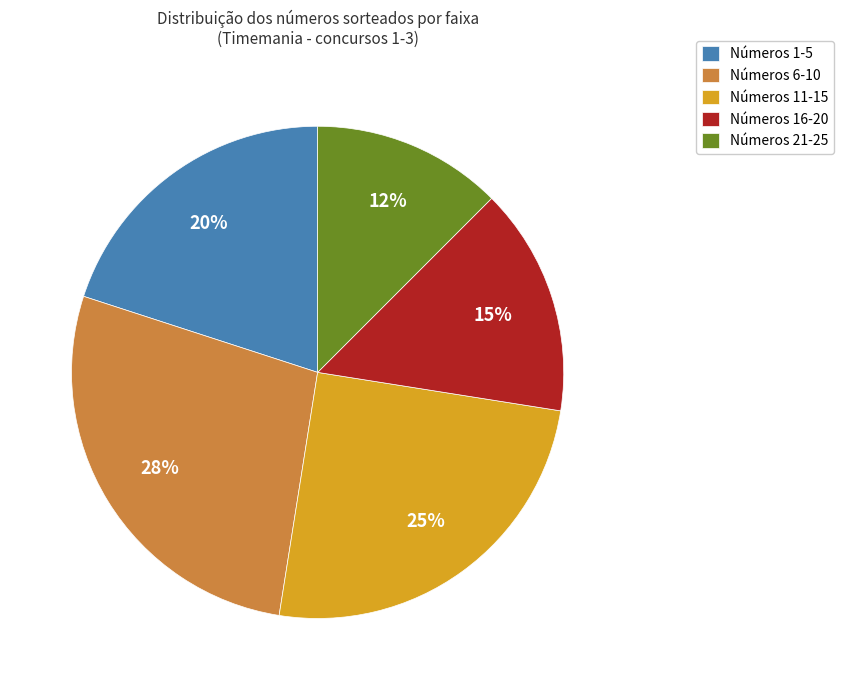

Which has a higher value, Números 21-25 or Números 6-10?

Números 6-10